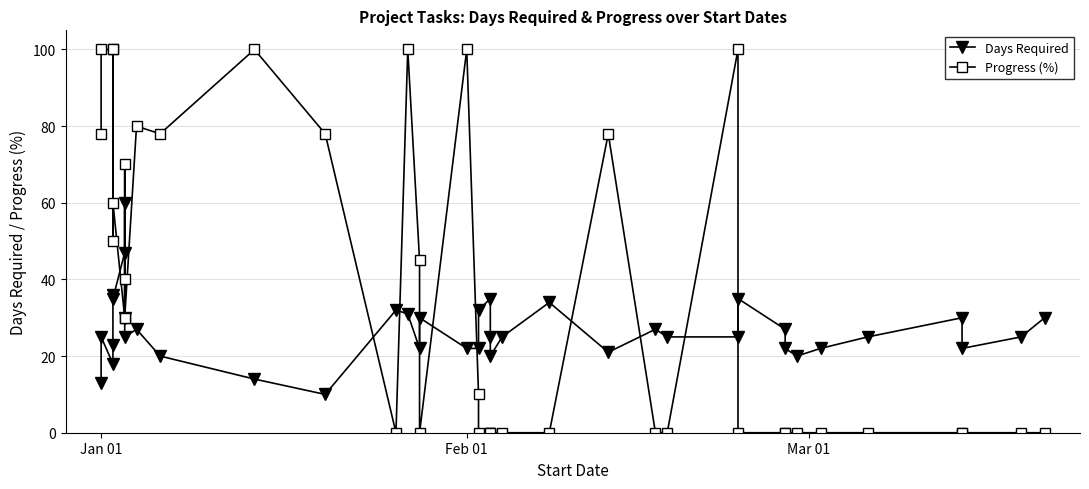

What is the difference between the maximum and minimum values in the Progress (%) series?

100